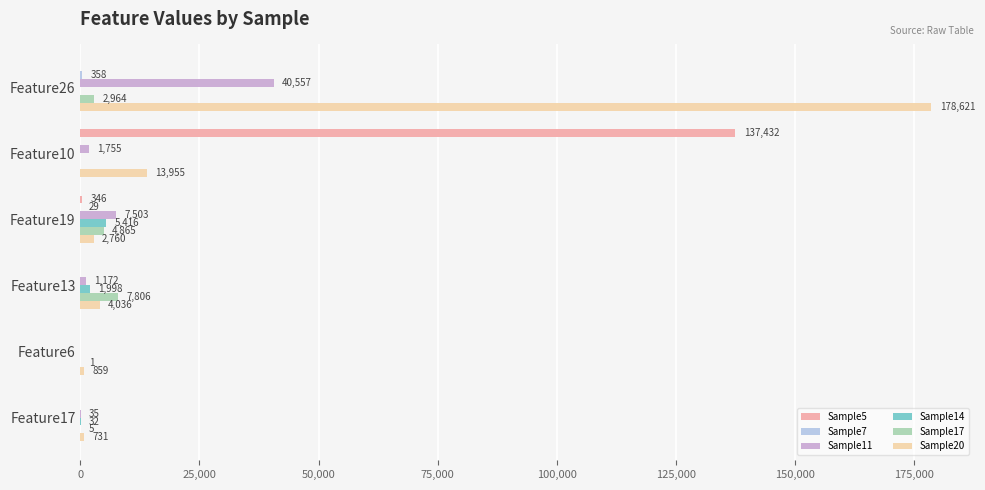

What is the highest value of the Sample17 series?

7806